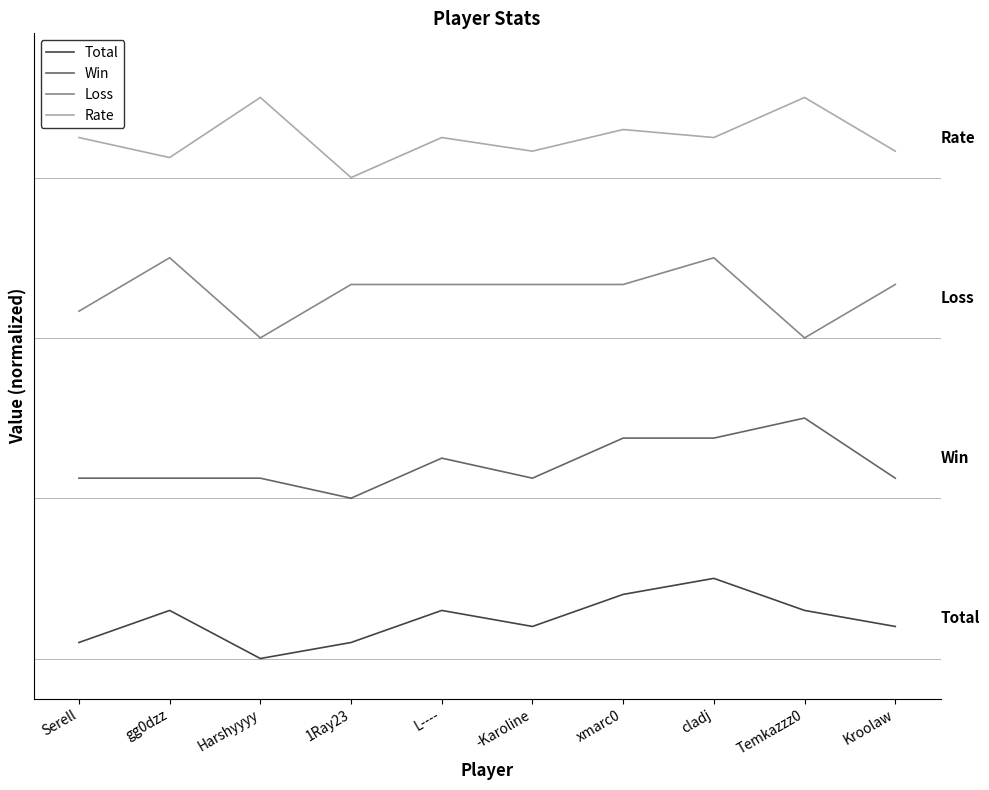

Where is Win nearest to the value 2?

1Ray23